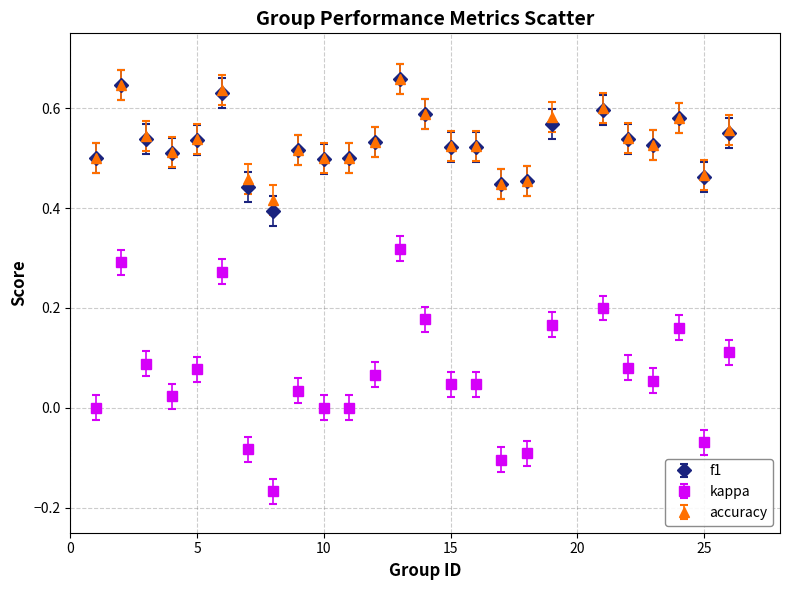

True or false: accuracy and kappa intersect in this chart.

False